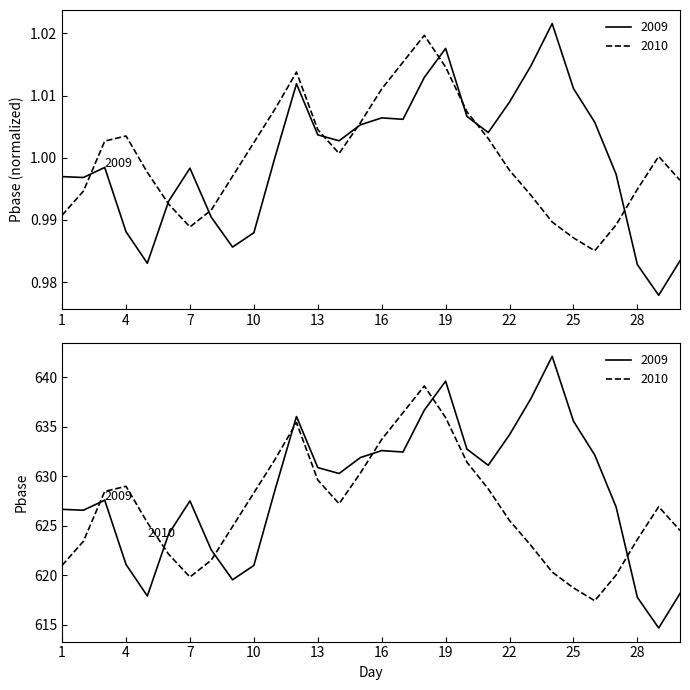

Which has a higher value, 7 or 23?

23